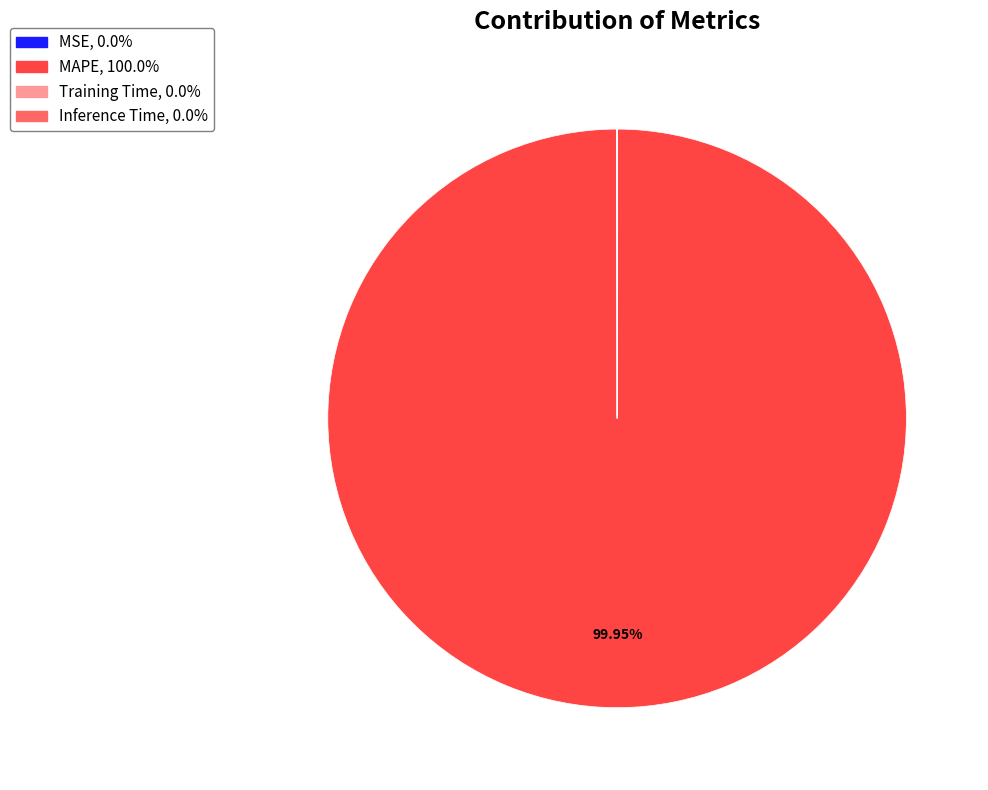

To the nearest percent, what percentage of the pie is MAPE?

100%